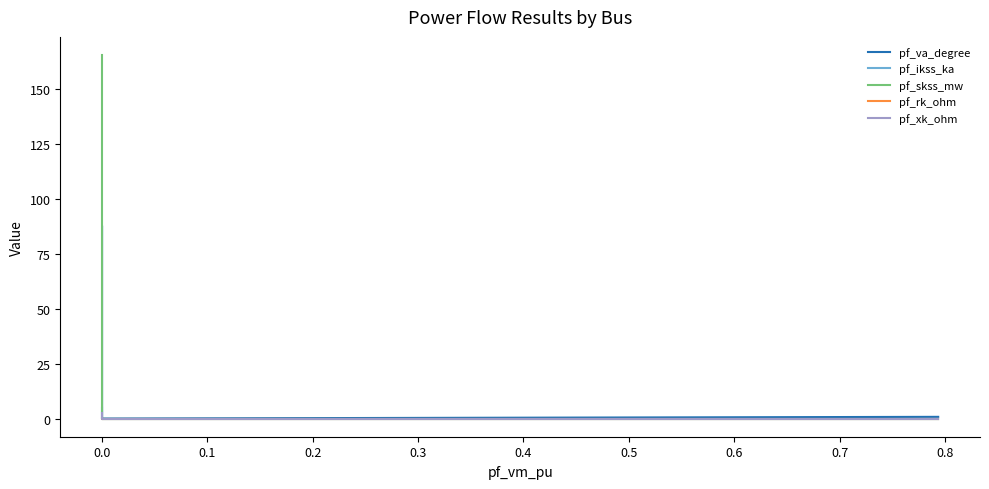

Which series has the largest total across all categories?

pf_skss_mw